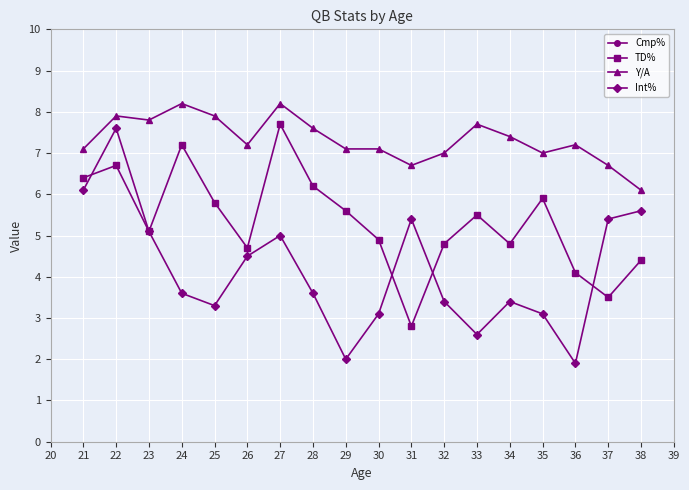

The value of TD% at 26 is 1.7. True or false?

False